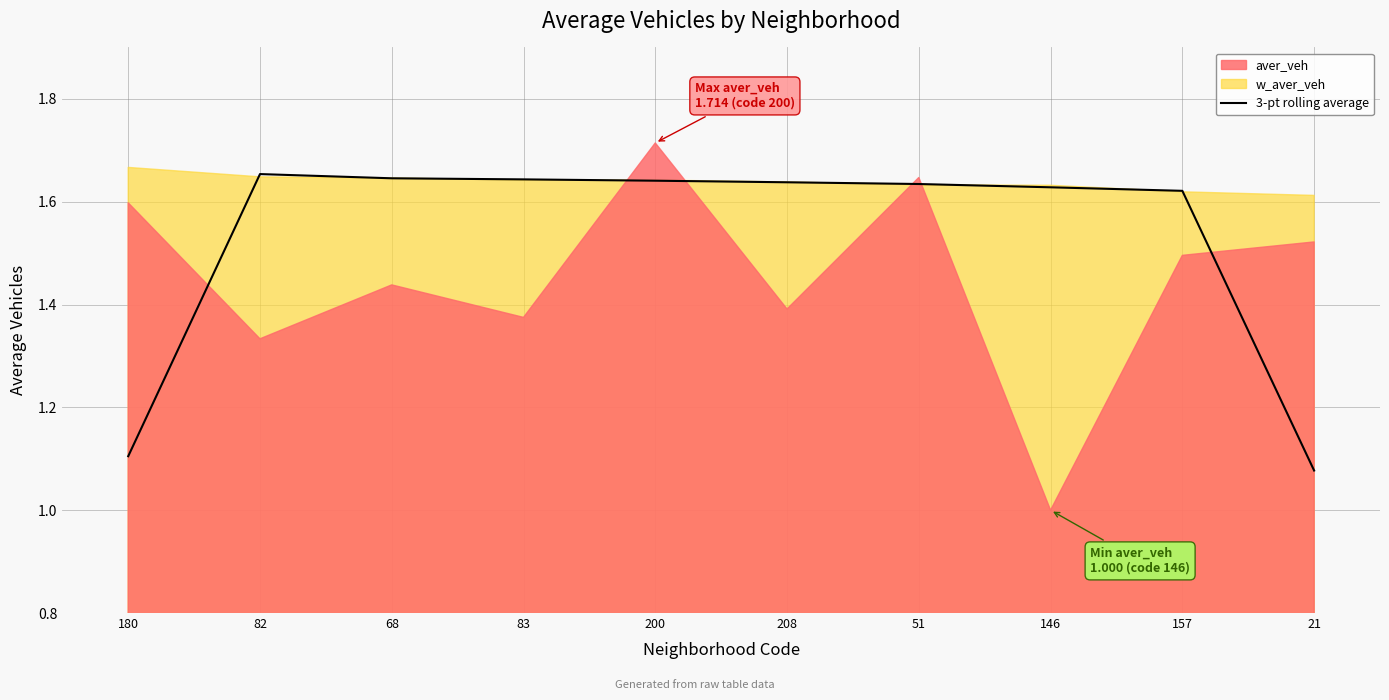

What position from the right is 21?

1